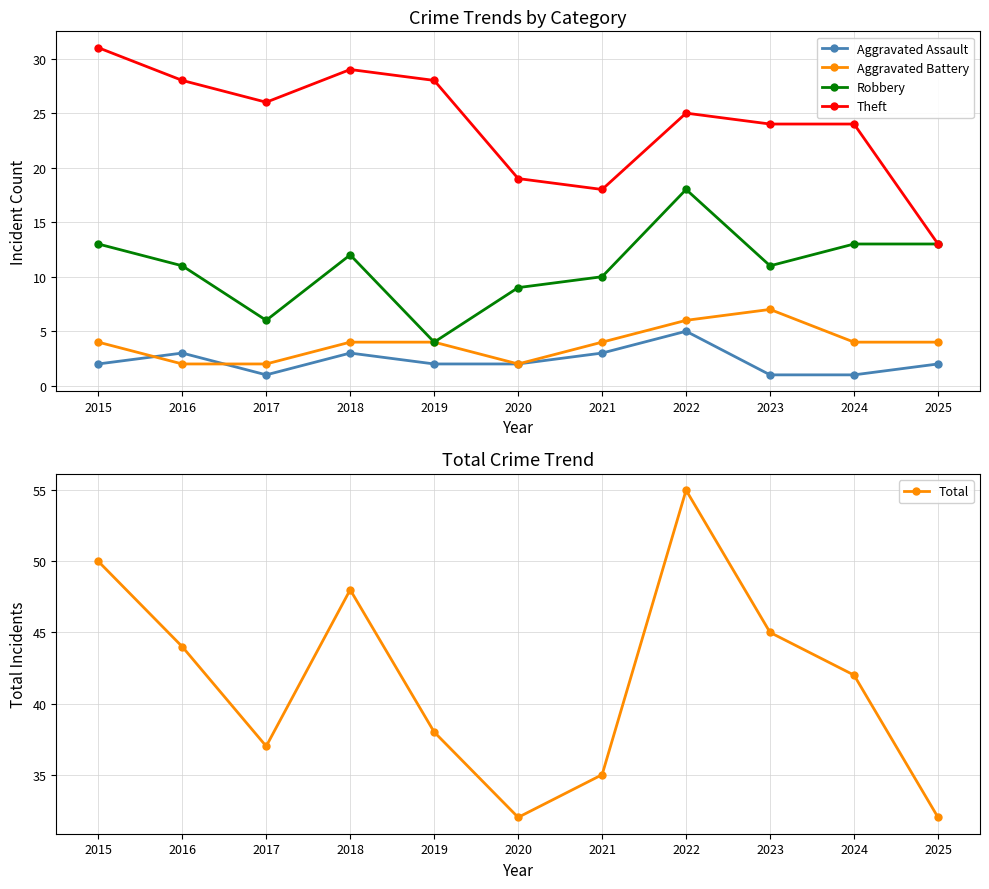

How many data points in Total are less than 42?

5